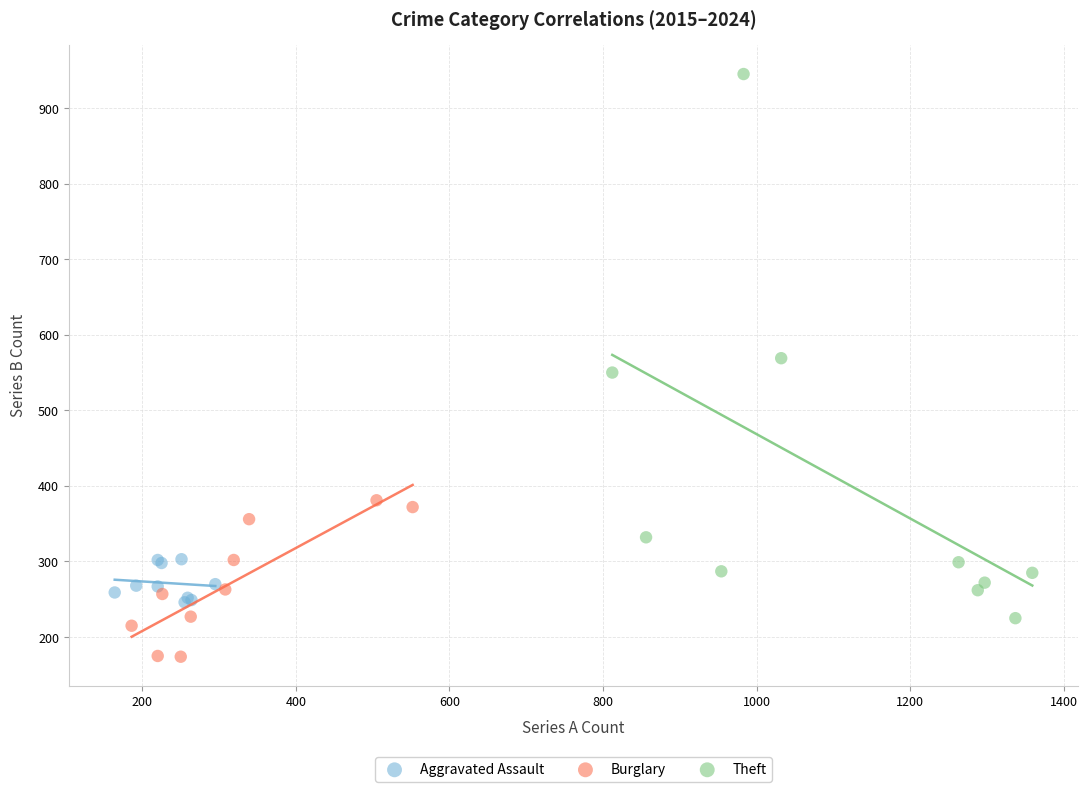

Which series reaches the minimum Y coordinate?

Burglary